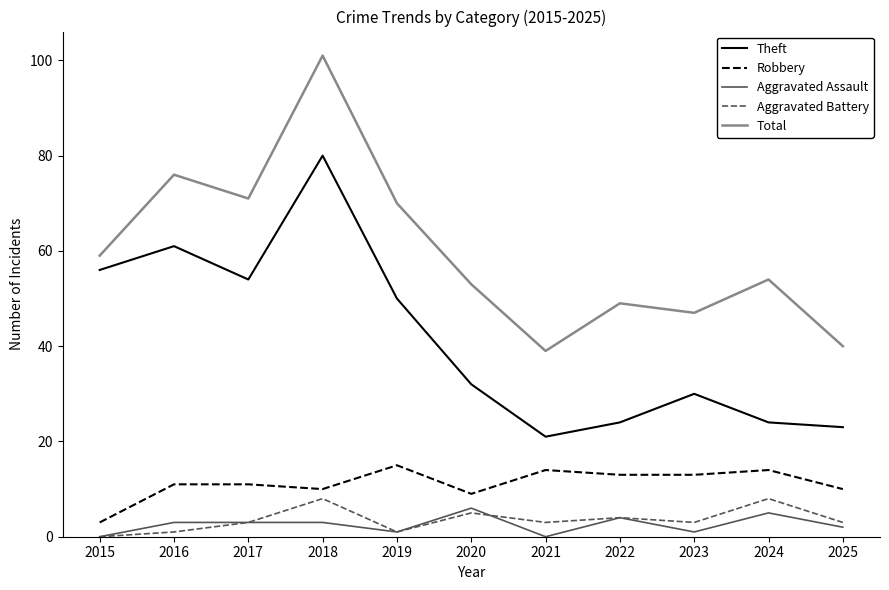

True or false: Total and Aggravated Battery cross at least once.

False